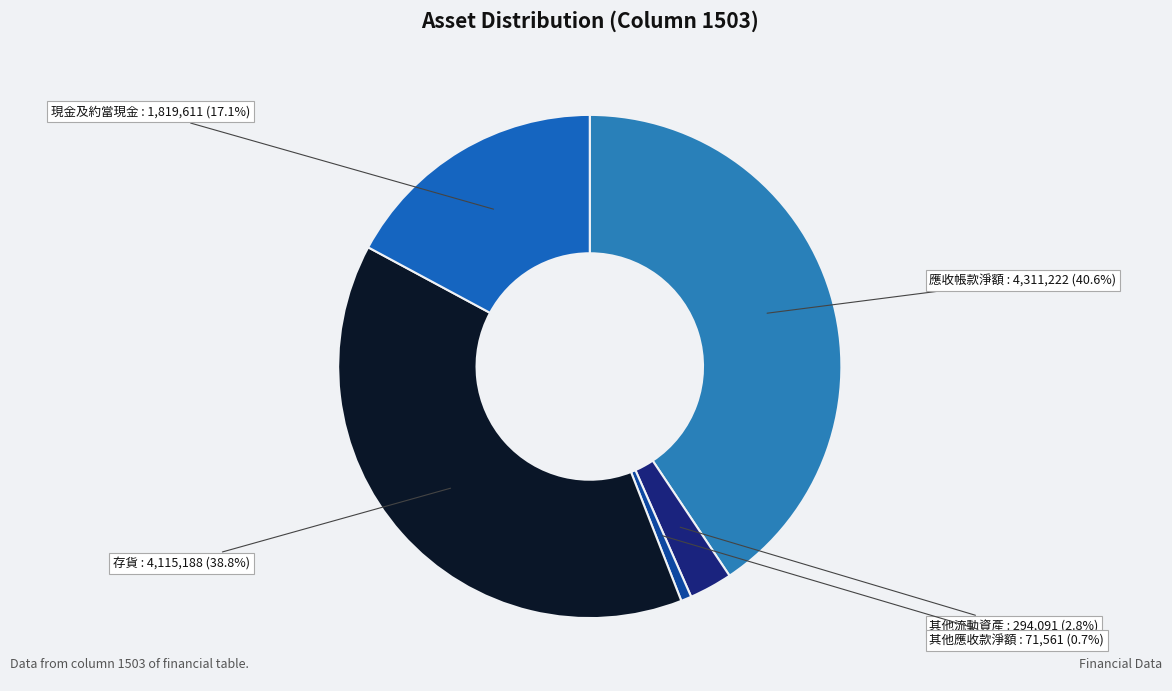

What is the largest slice in the pie chart?

應收帳款淨額